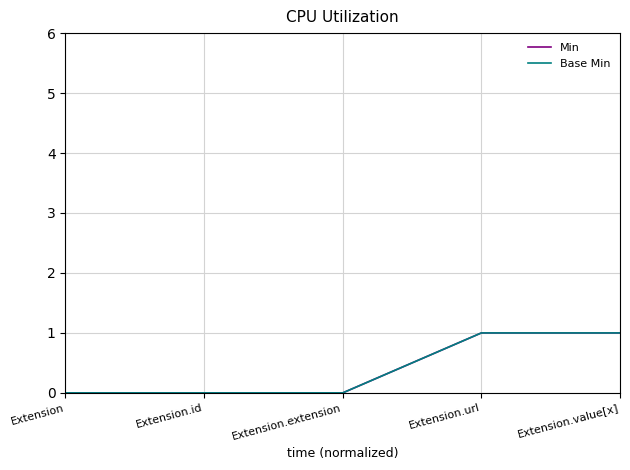

Does the chart have visible grid lines?

Yes